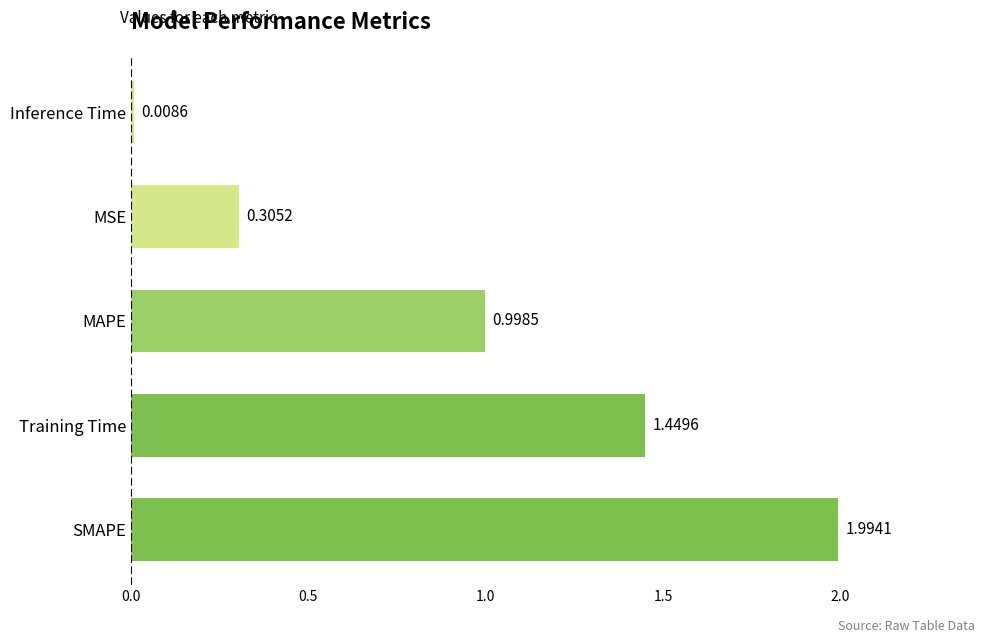

What is the difference between the maximum and minimum values?

2.0